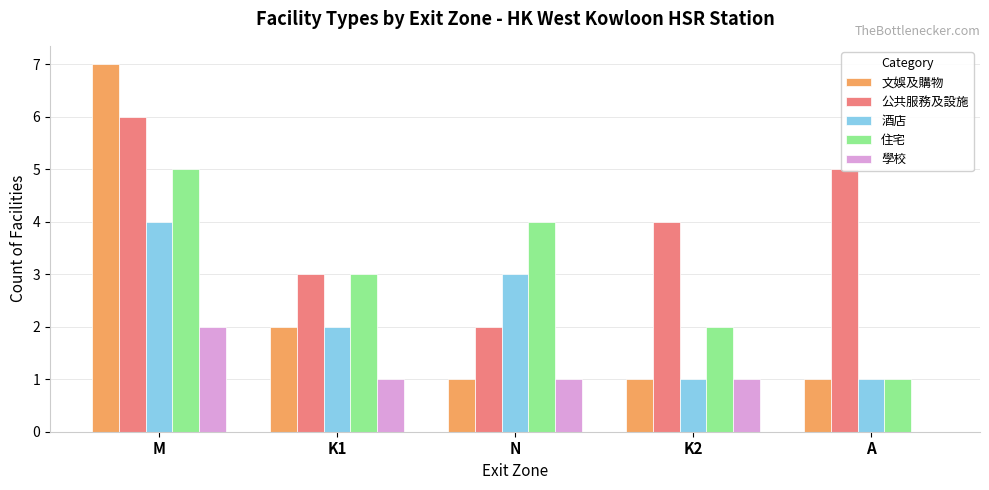

What is the highest value of the 住宅 series?

5